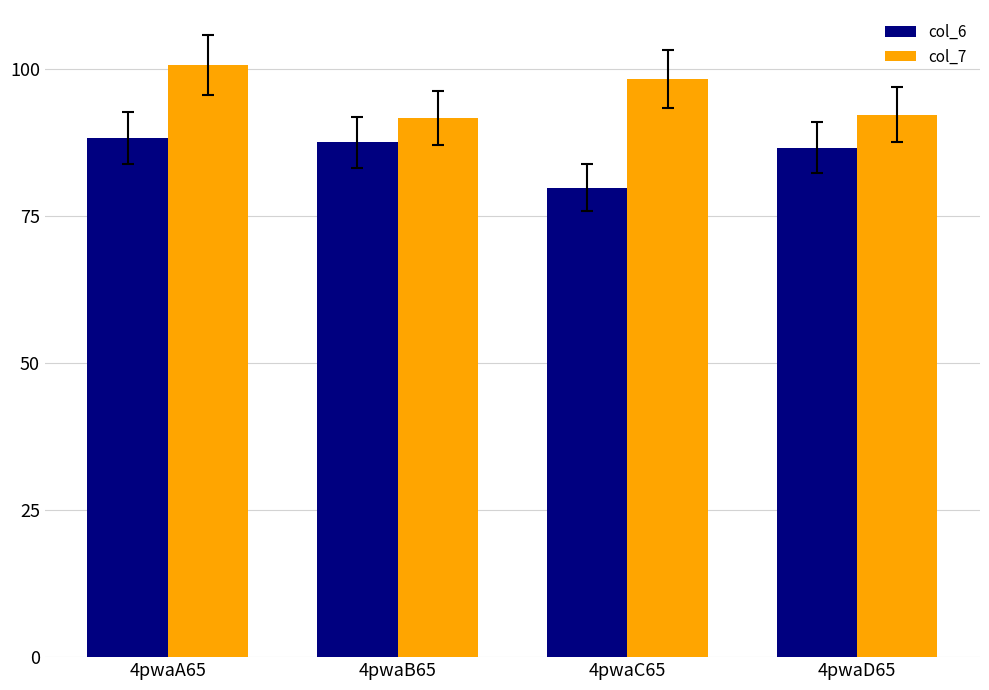

The value of col_7 at 4pwaB65 is 91.6. True or false?

True